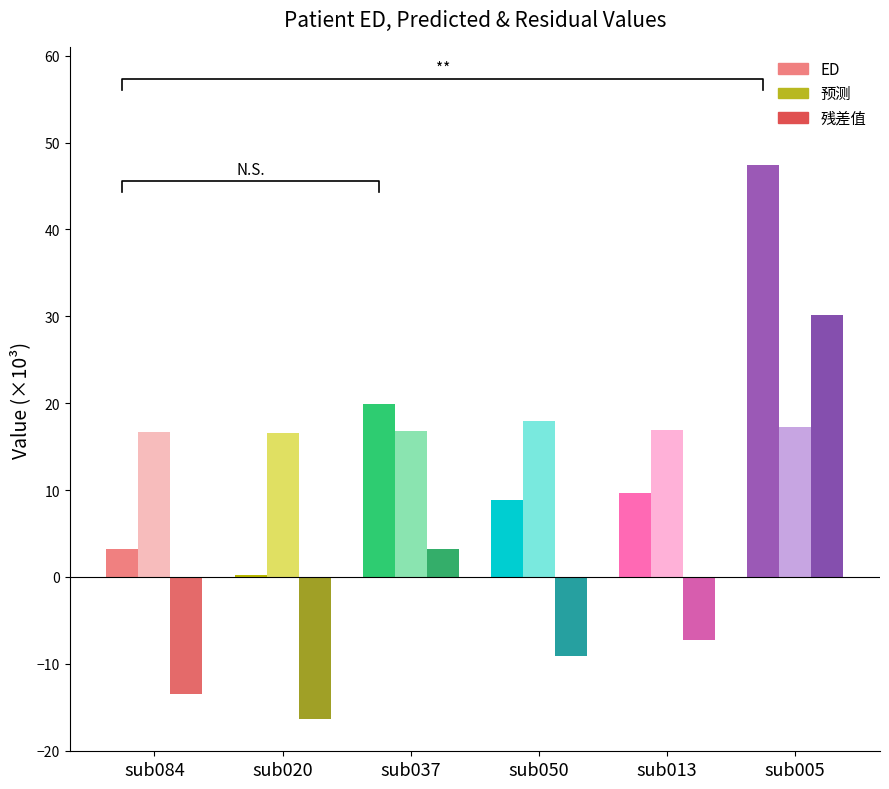

True or false: 预测 has a value of 9.7 at sub013.

False